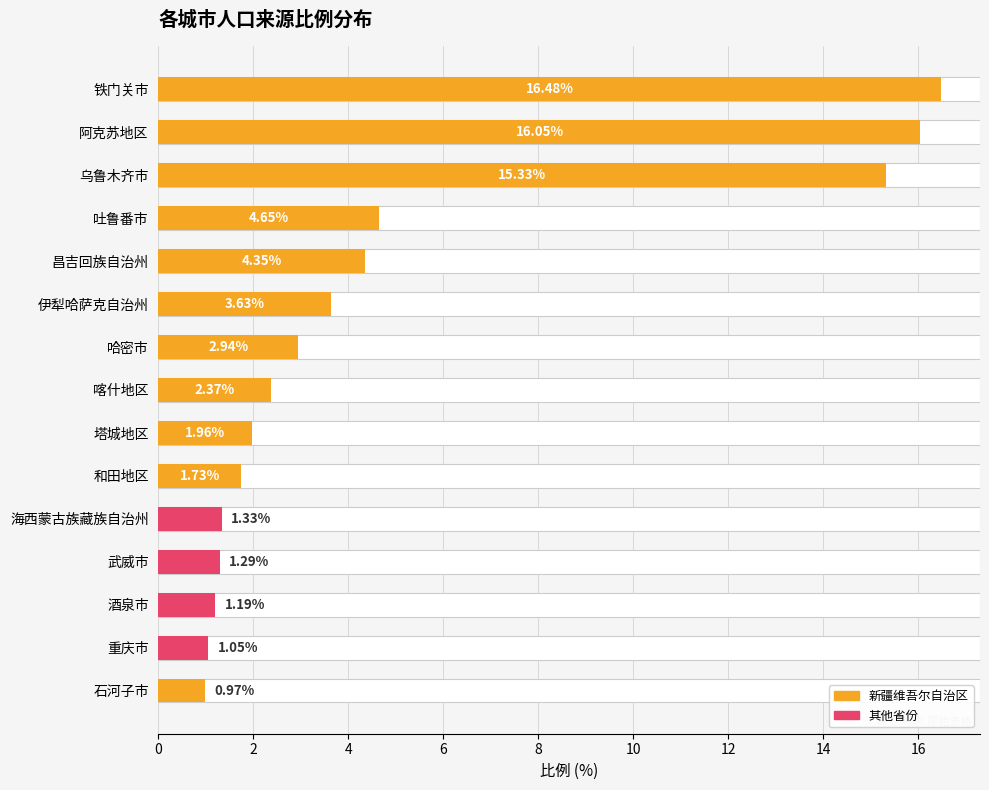

What is the sum of all values?

75.3